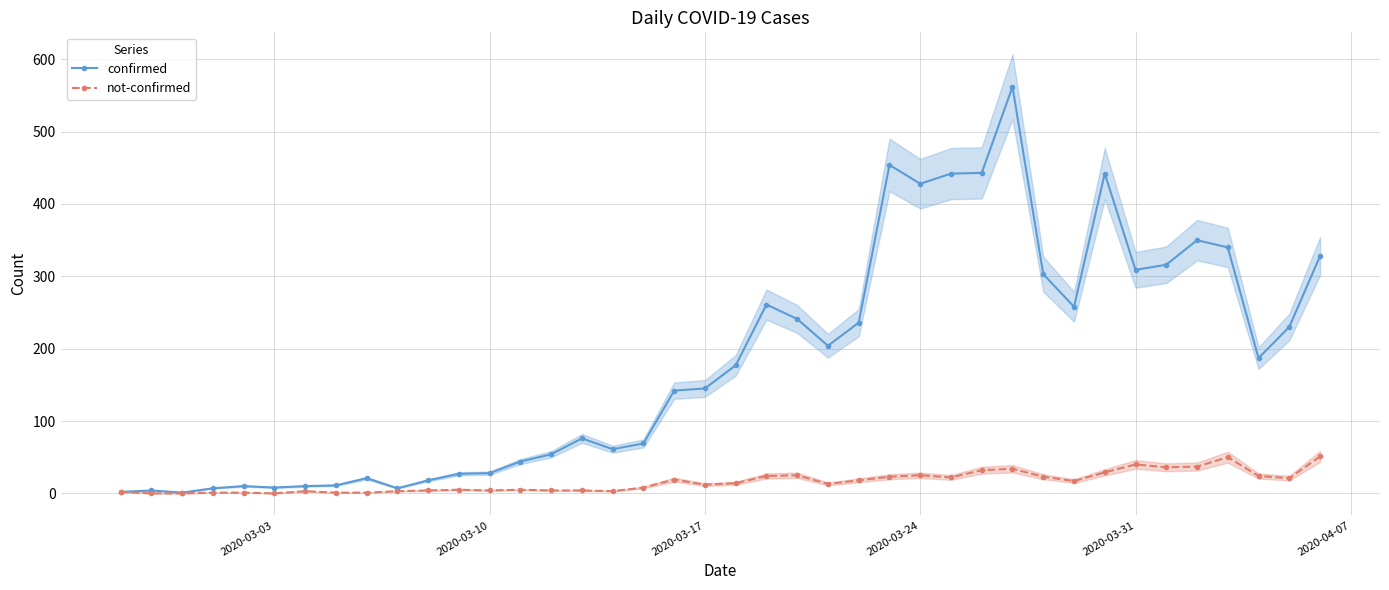

In not-confirmed, how many points are lower than both neighbors (excluding endpoints)?

9